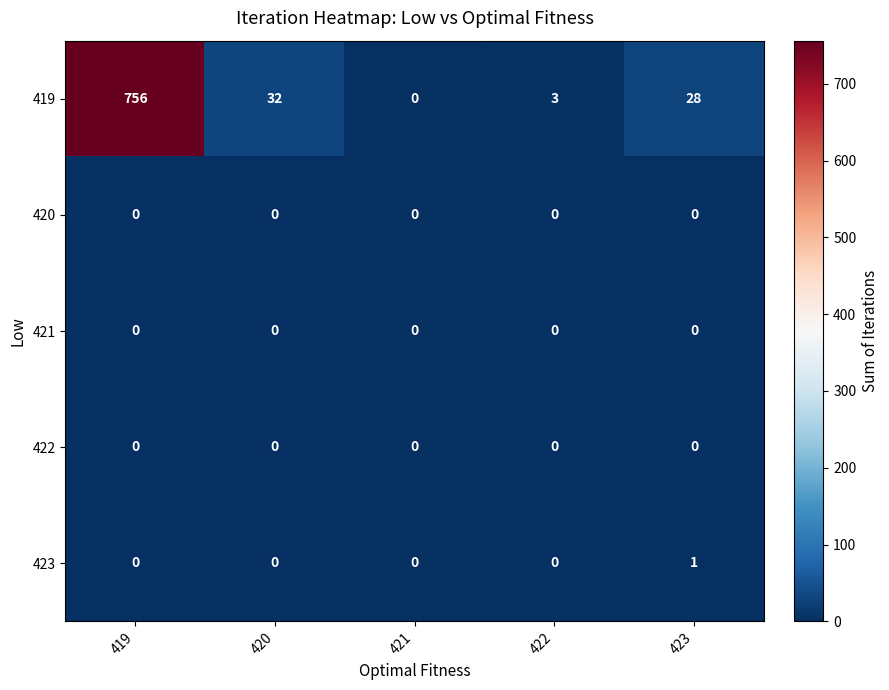

What is the greatest value displayed?

756